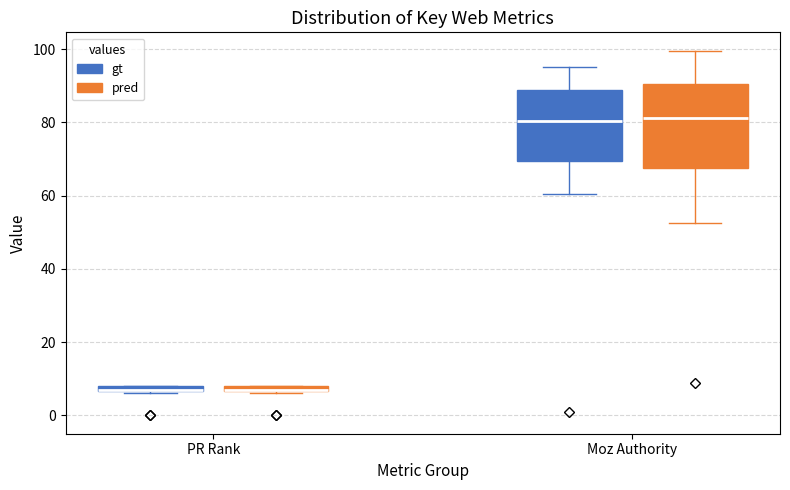

Comparing the boxes themselves (not the whiskers), which one is the tallest?

Moz Authority (pred)